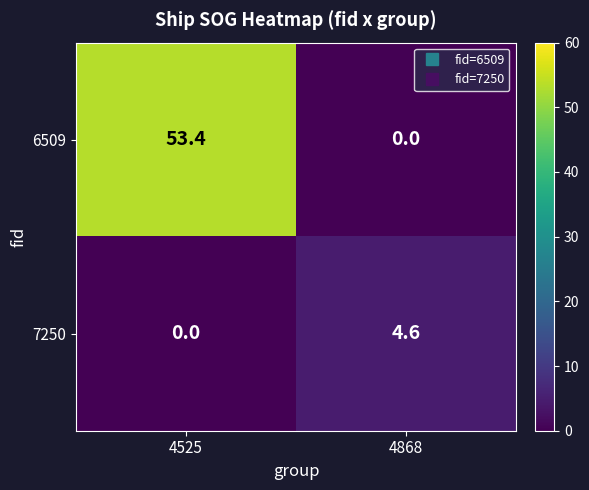

Where does the 7250 series first go above 4?

4868